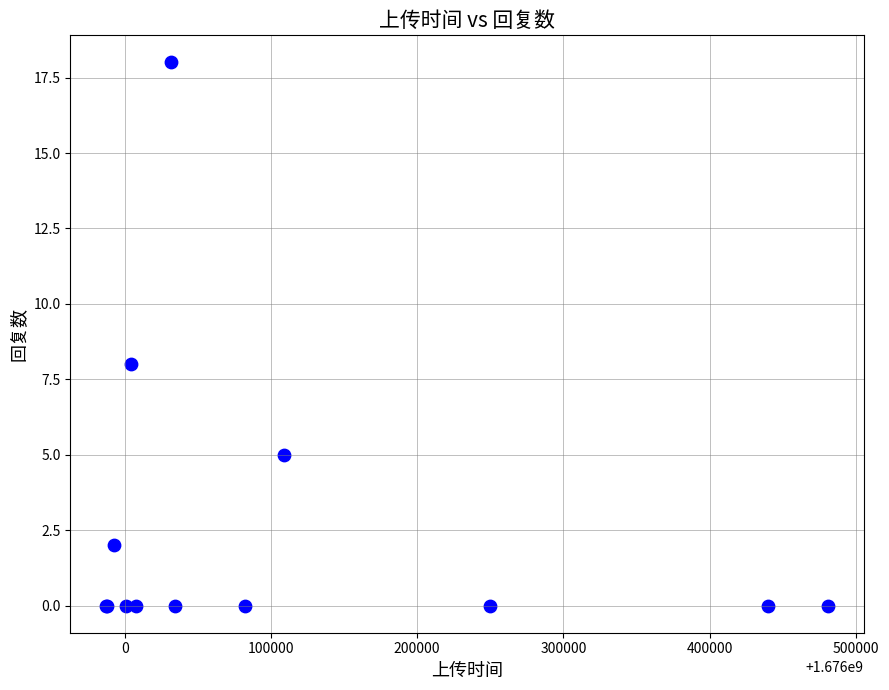

What Y value in the scatter plot is closest to 9?

8